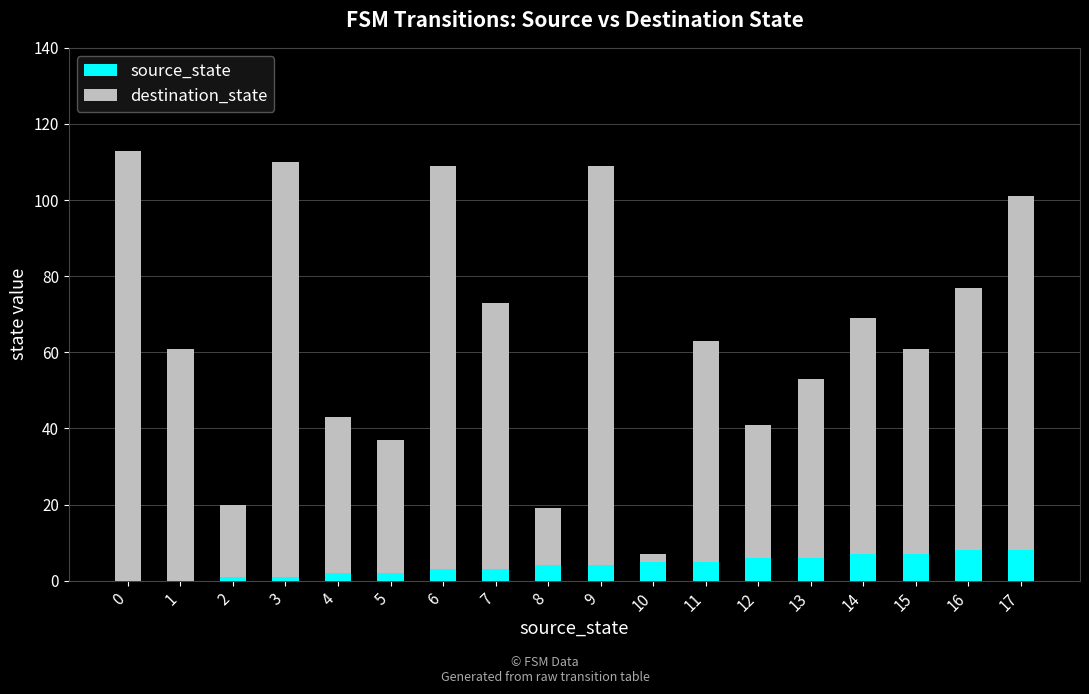

Is it true that source_state equals 4 at 9?

True